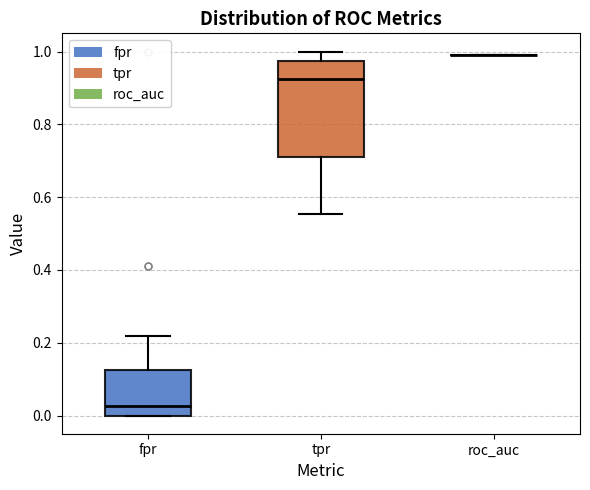

Where does the lower whisker of the box for tpr end on the y-axis? The values are not printed on the chart, so give them approximately, as read against the axis.

0.56